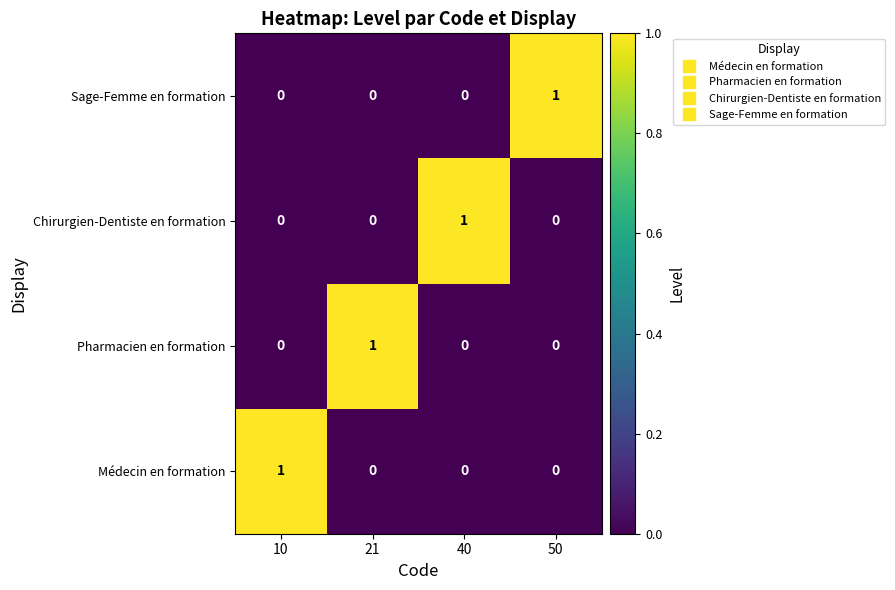

At which label does Pharmacien en formation reach its peak?

21